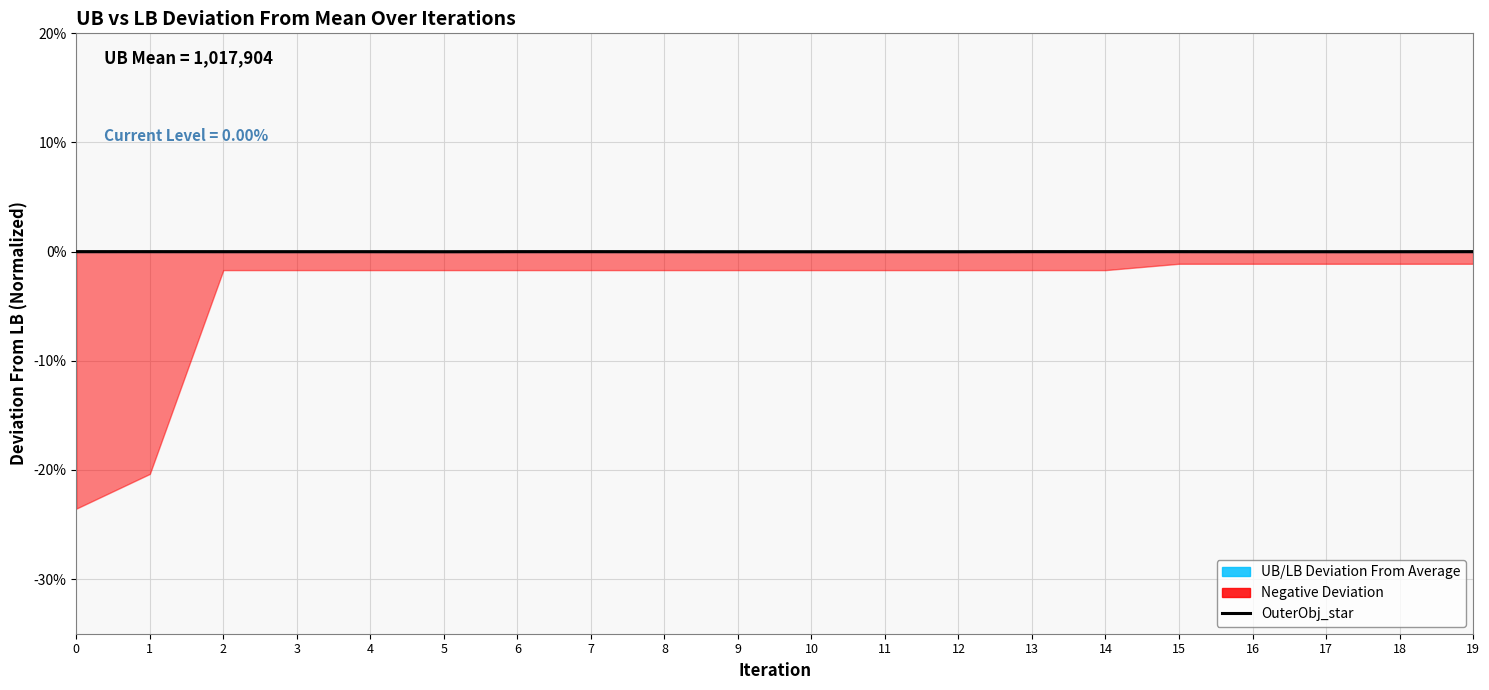

The value at 18 is -0.0. True or false?

False